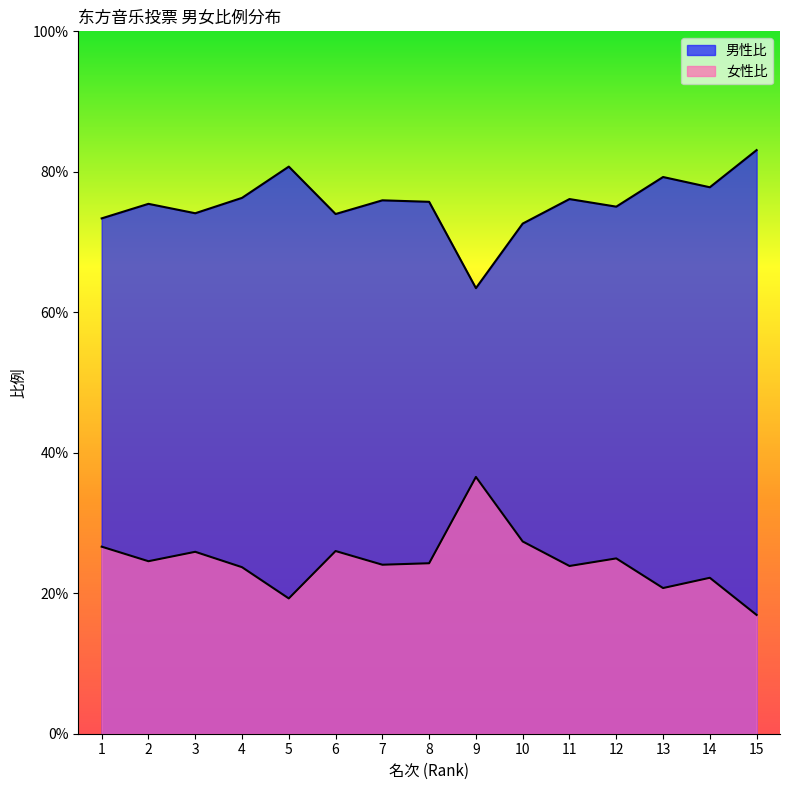

Reading left to right, what are all the values shown in this chart?

男性比: 0.7	0.8	0.7	0.8	0.8	0.7	0.8	0.8	0.6	0.7	0.8	0.8	0.8	0.8	0.8
女性比: 0.3	0.2	0.3	0.2	0.2	0.3	0.2	0.2	0.4	0.3	0.2	0.2	0.2	0.2	0.2